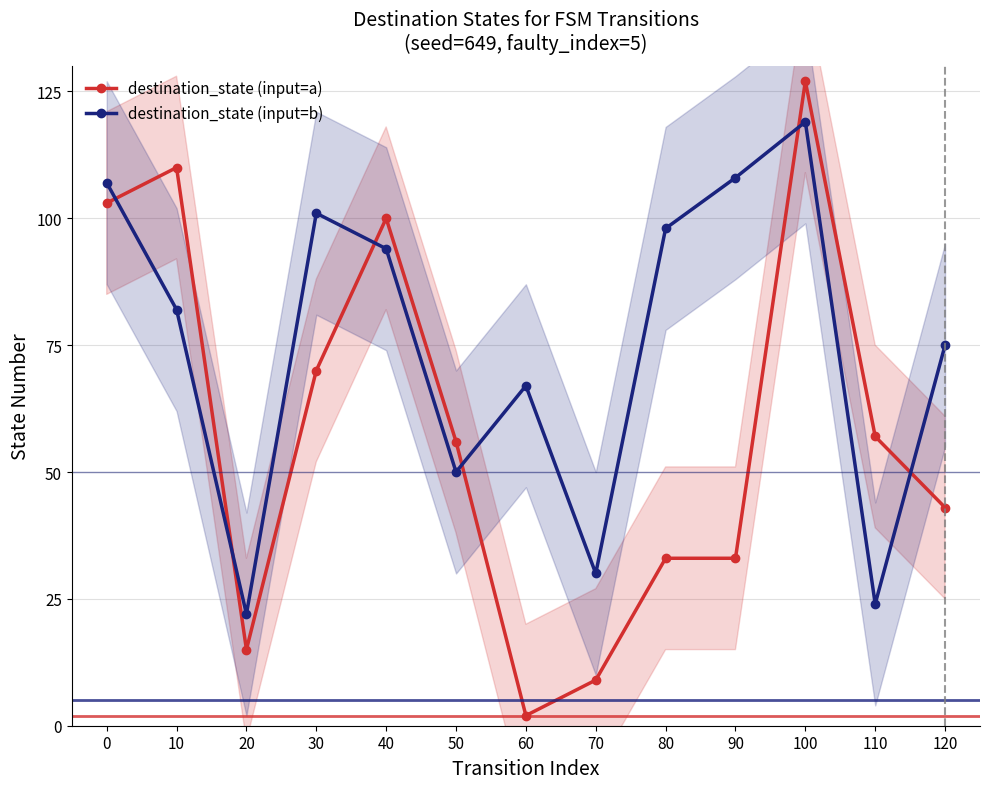

Which label corresponds to the largest value in the chart?

100